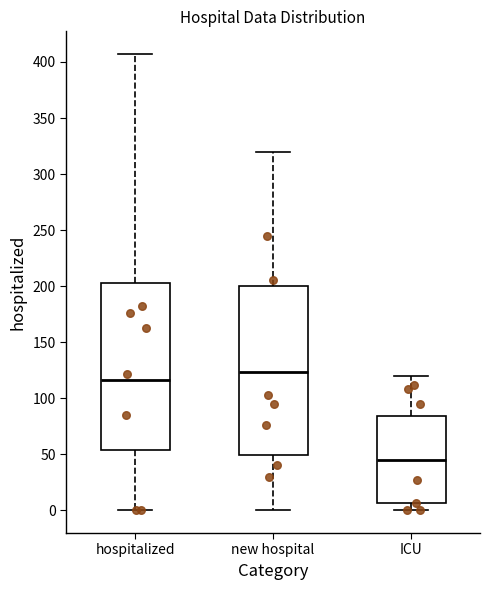

Which box's median line is the highest?

new hospital